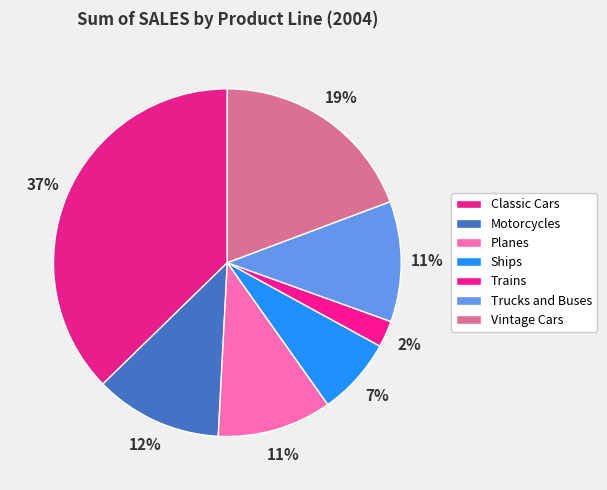

How many segments does this pie chart have?

7